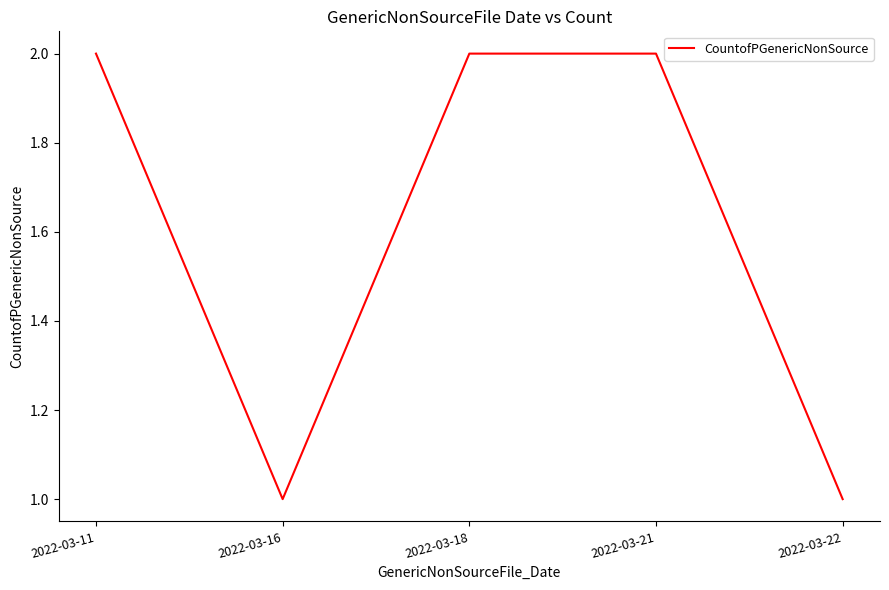

Count the values in the range 1 to 2.

5